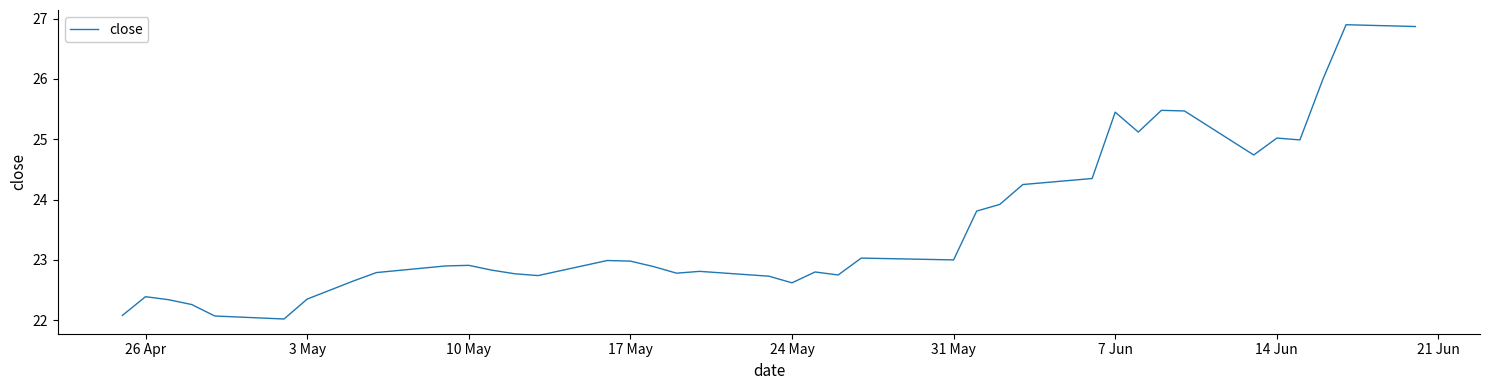

What is the minimum value shown in the chart?

22.0